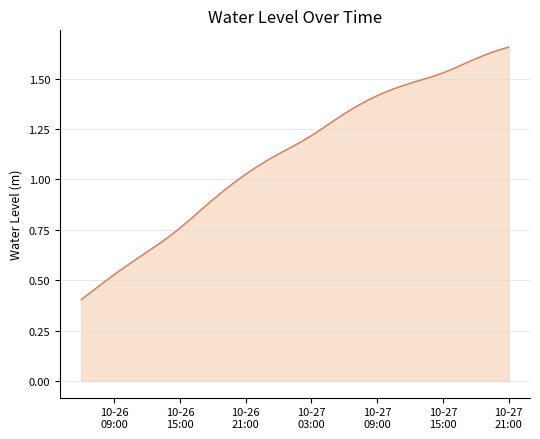

Does the chart display data point markers on the line(s)?

No